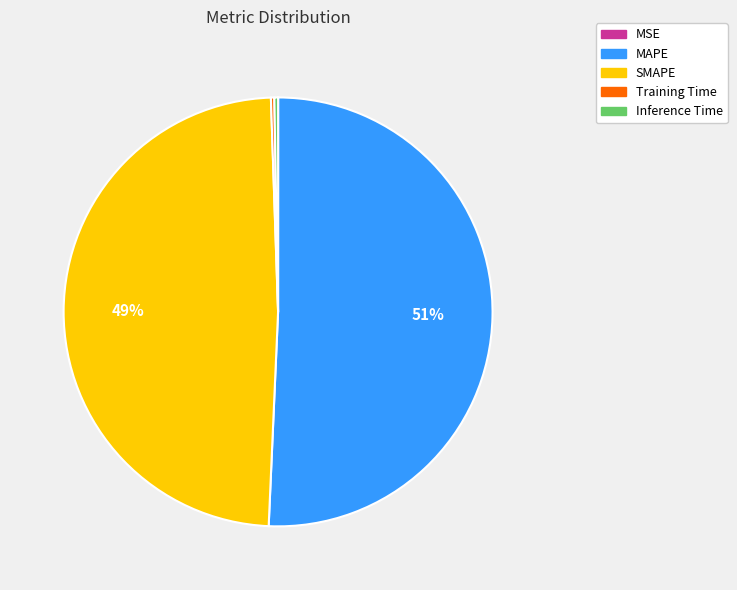

Do MAPE and Inference Time together represent more than half of the pie?

Yes